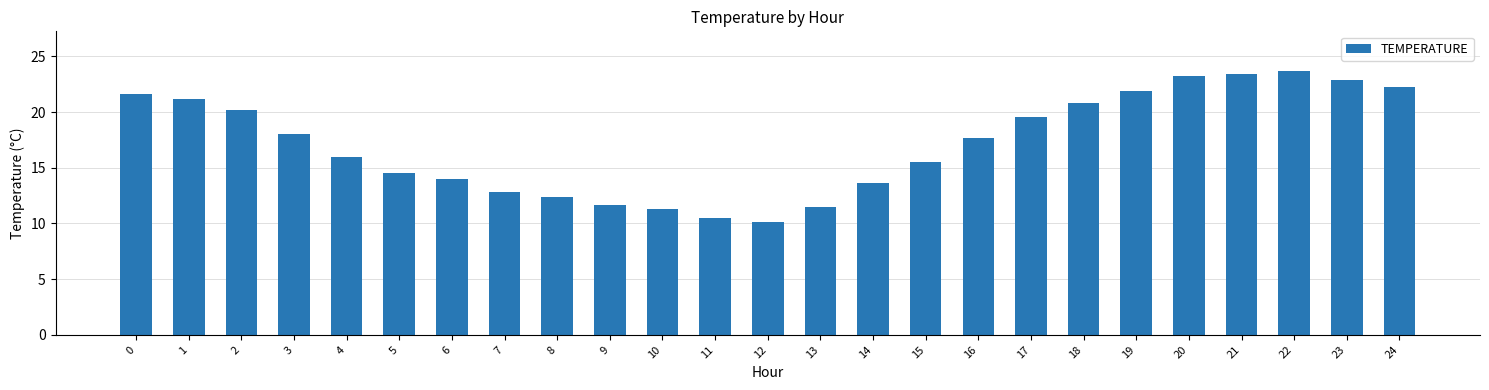

Is it true that the value at 1 is 21.2?

True